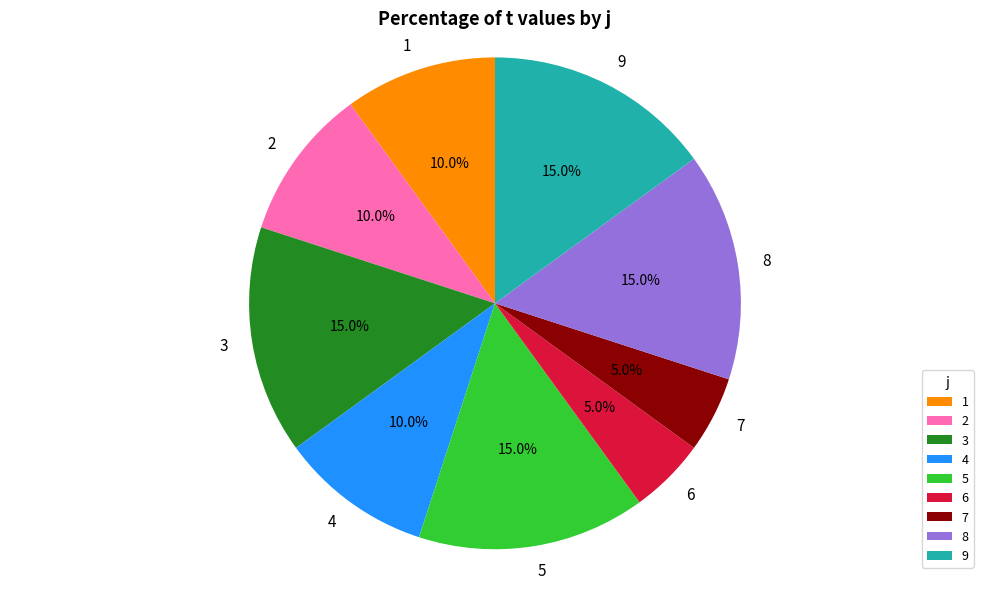

What is the ratio of the value at 7 to the value at 9?

0.3